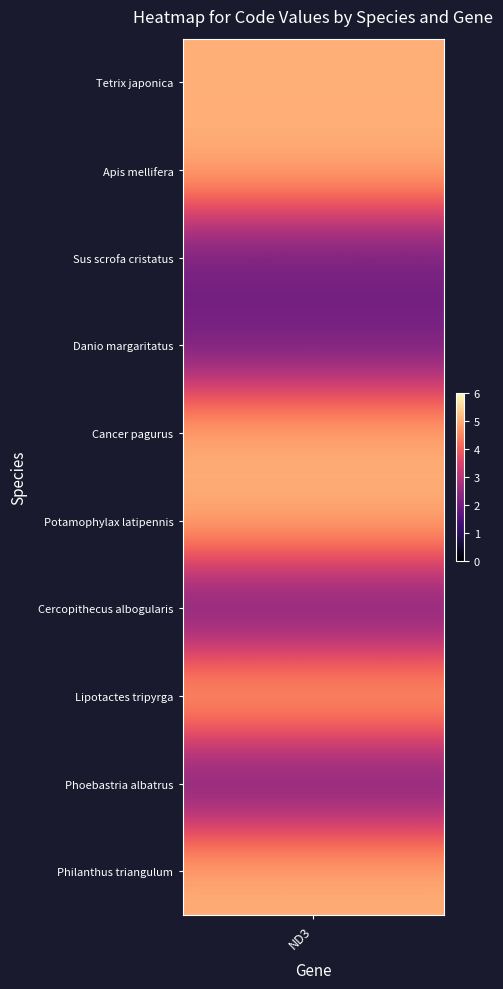

The value of code_values at 5 is 5. True or false?

True